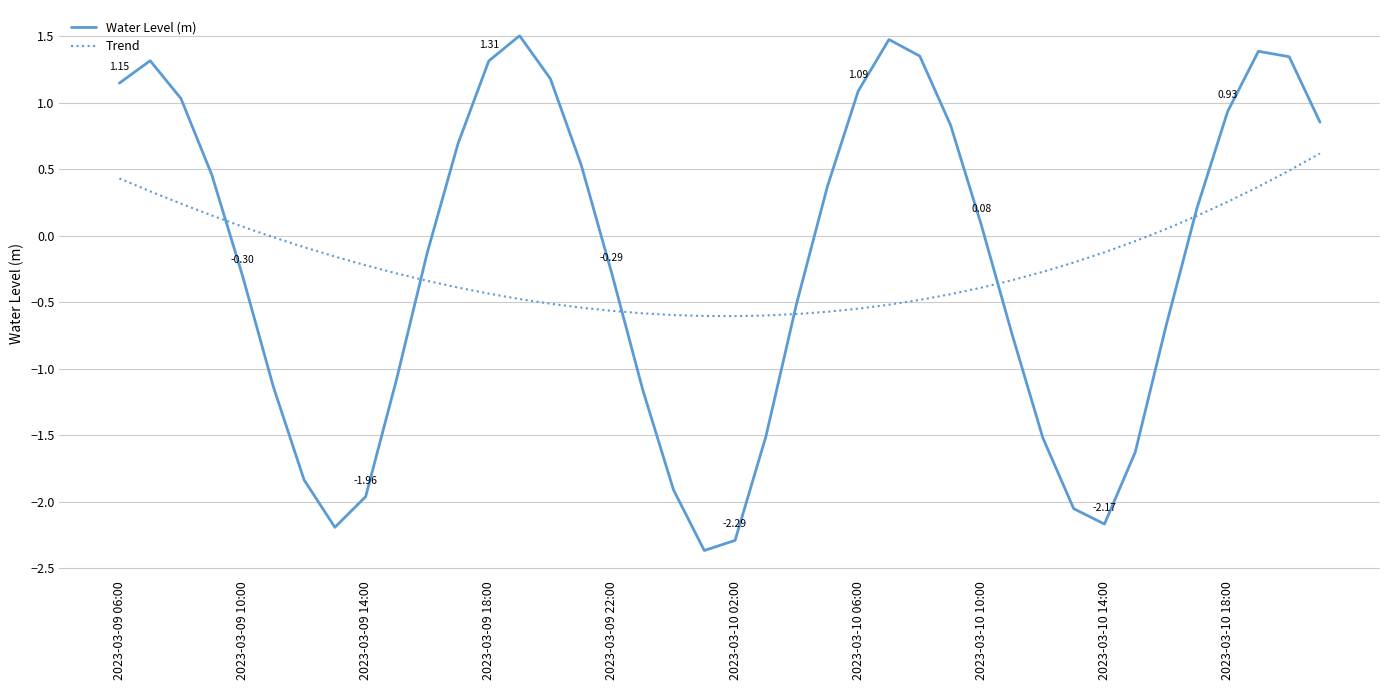

True or false: Trend and Water Level (m) intersect in this chart.

True